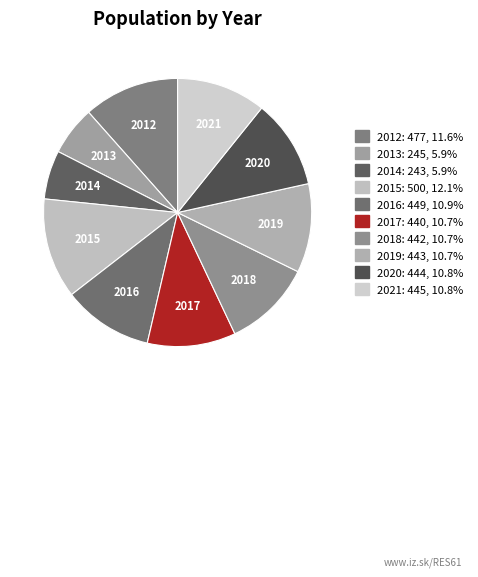

Combined, do 2018 and 2013 account for over 50%?

No